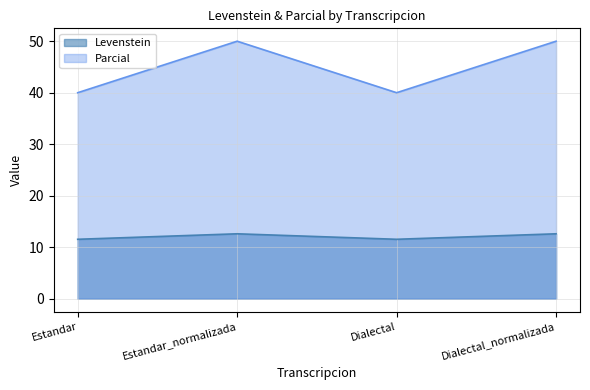

What is the sum of all Parcial values?

180.0